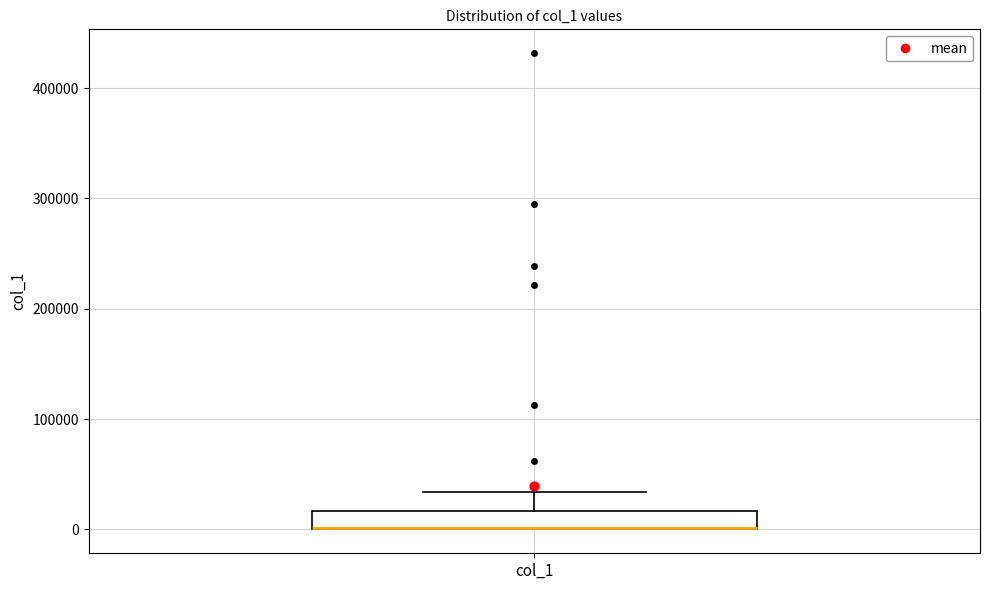

Transcribe this box plot: give where the median line is, the range the box spans, and where the two whiskers end, as read against the y-axis. The values are not printed on the chart, so give them approximately, as read against the axis.

median 0 (drawn on the box's lower edge), box 0 to 20000, whiskers 0 to 30000